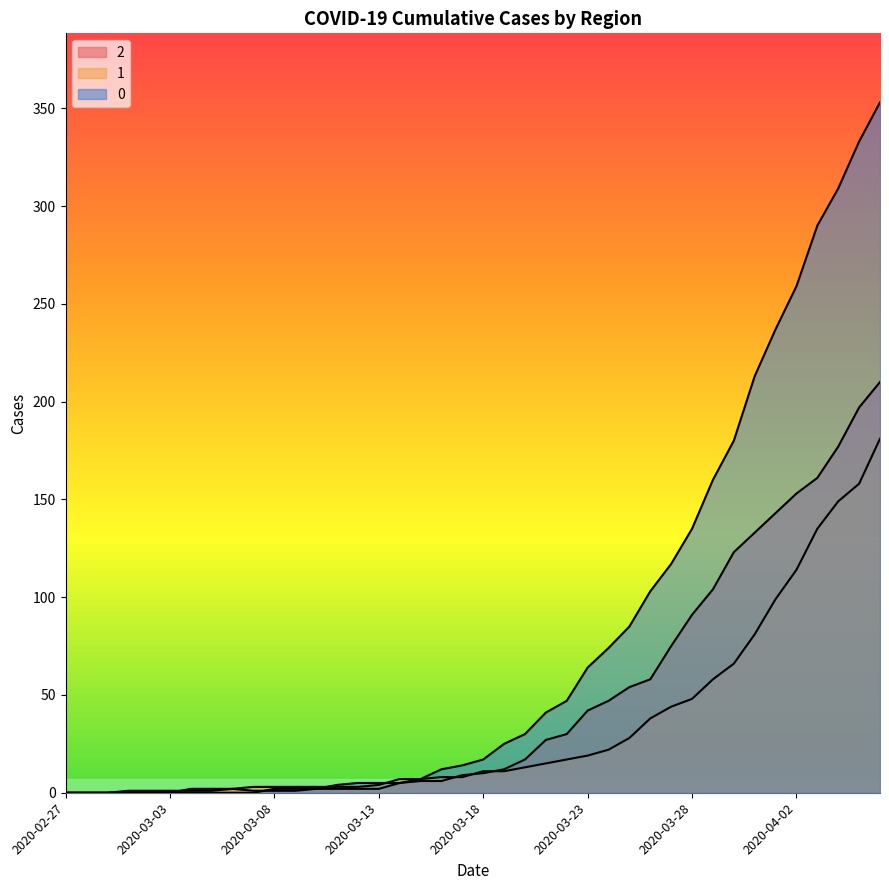

Does the chart display data point markers on the line(s)?

No